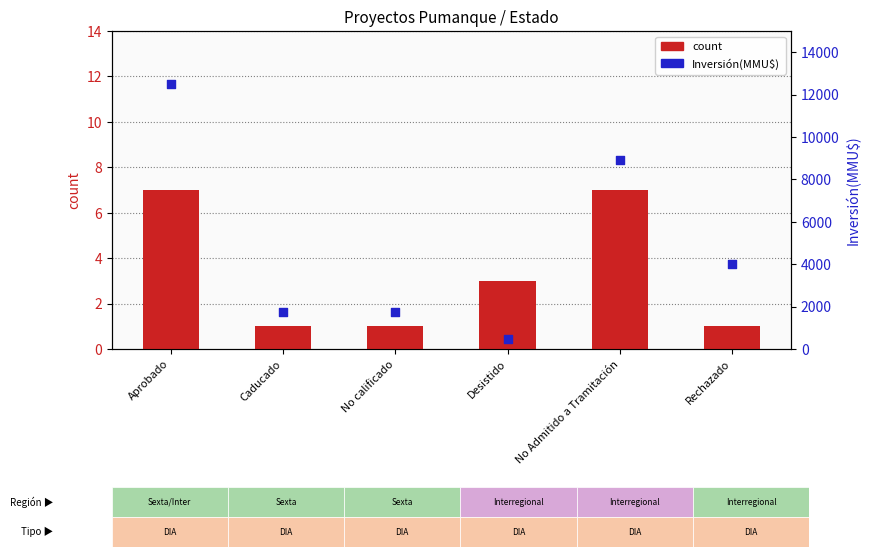

Which series reaches the minimum Y coordinate?

count